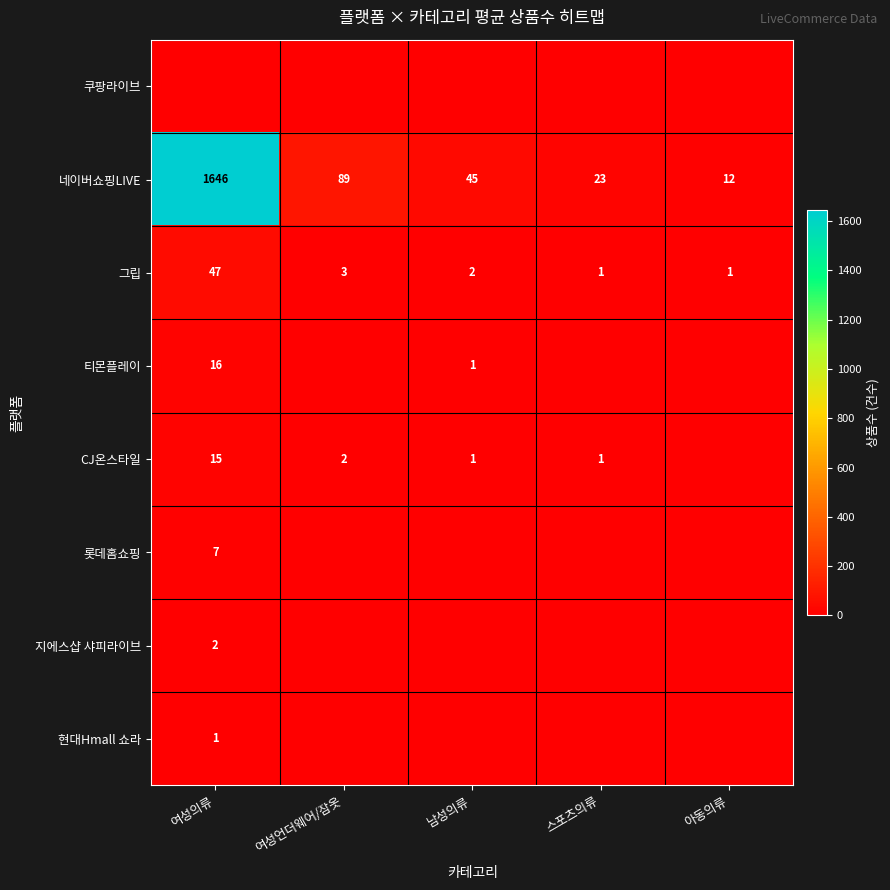

Between 여성의류 and 남성의류, which is larger?

여성의류